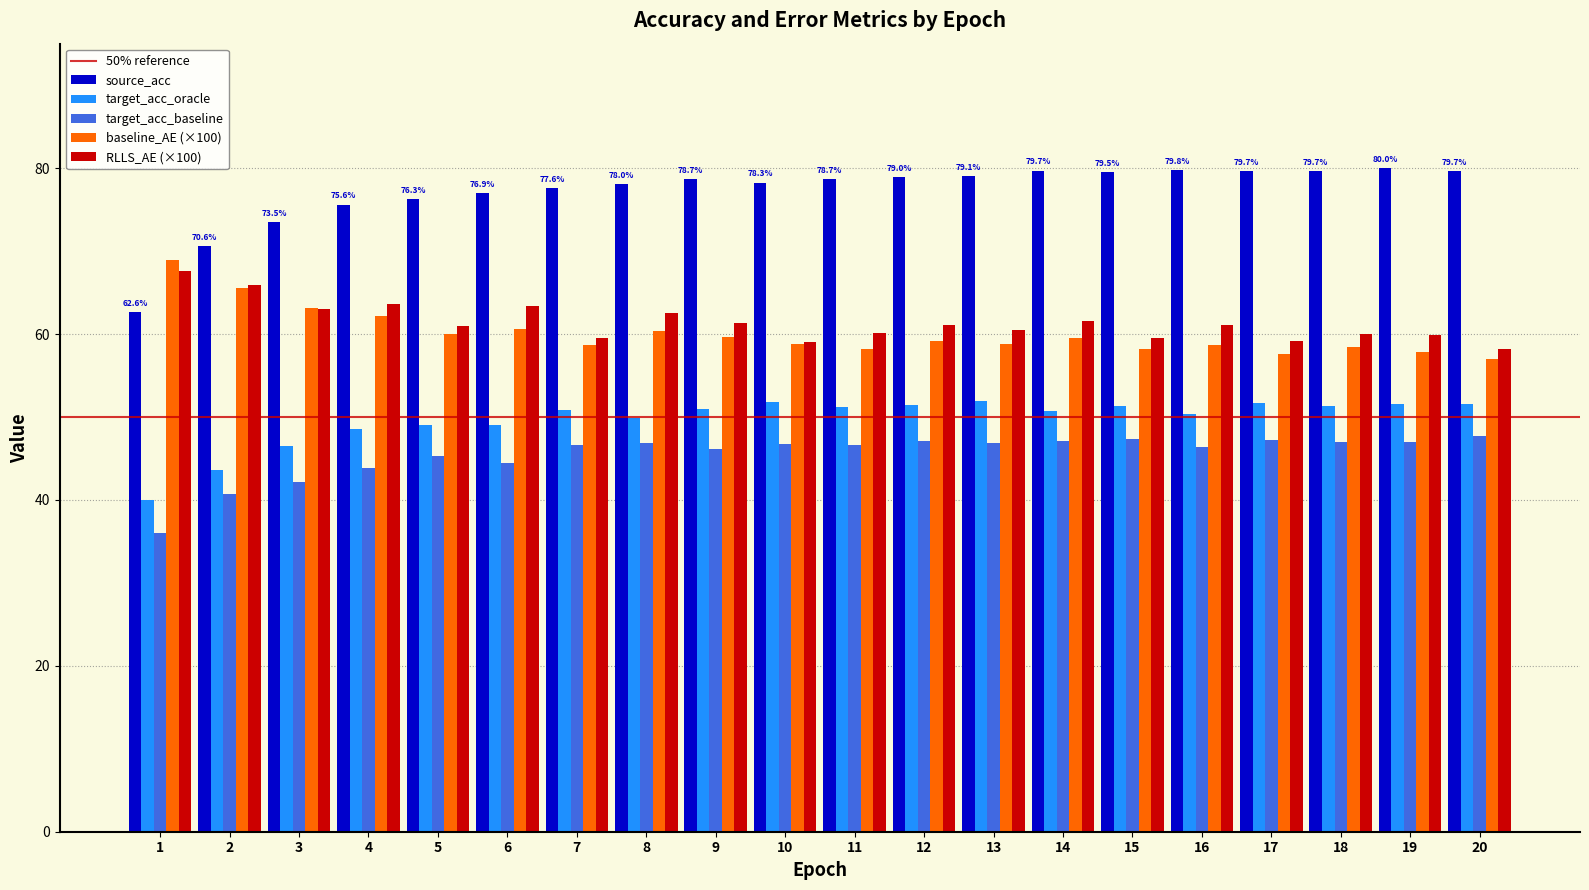

What is the spread (max minus min) of values at 4?

31.7